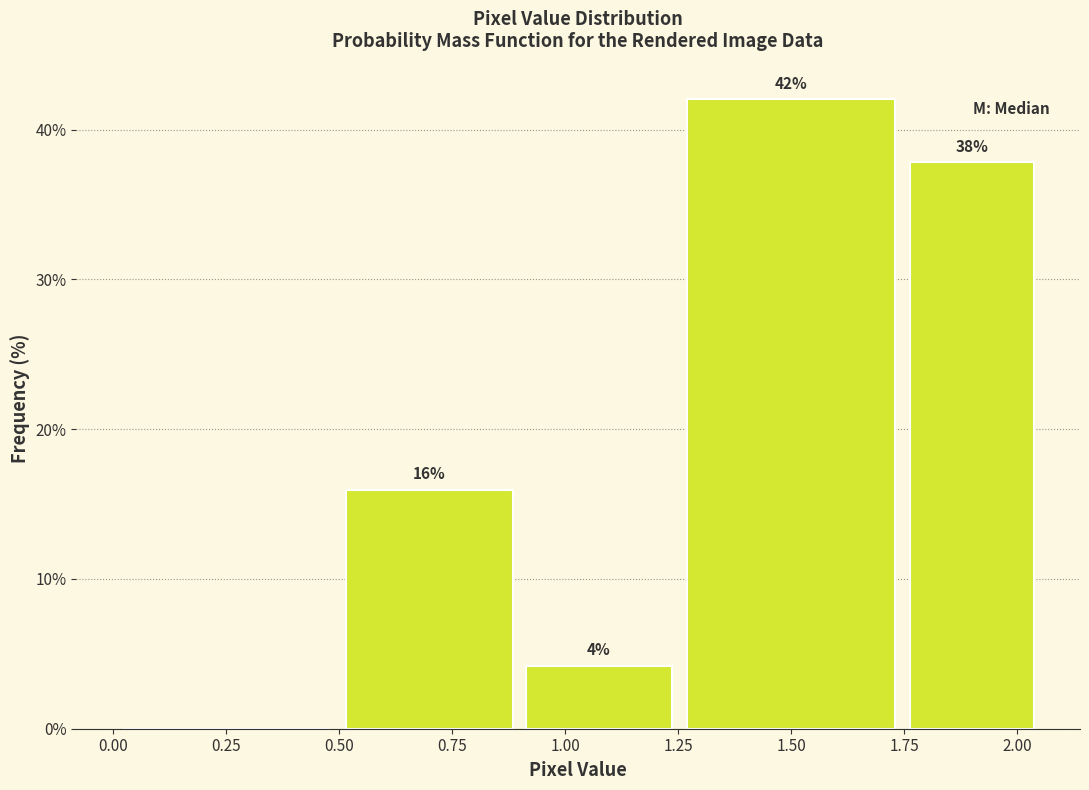

Which range on the x-axis has the tallest bar?

1.25 to 1.75